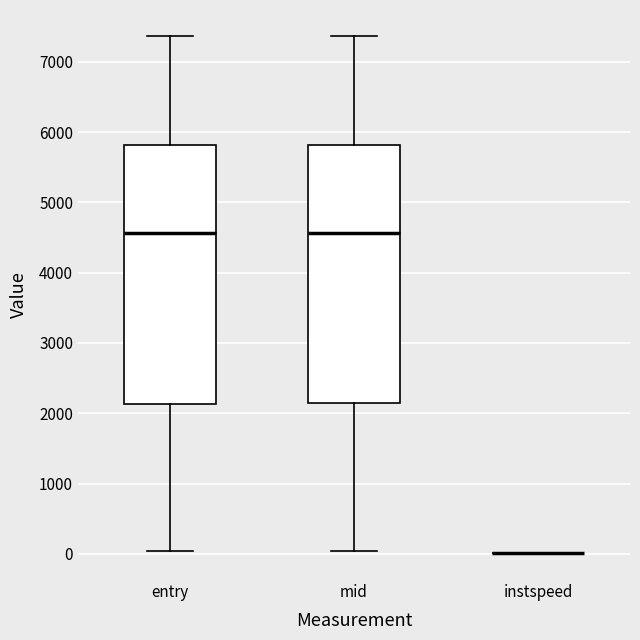

Reading left to right, read every box against the y-axis: the position of its median line, the range the box covers, and the ends of its whiskers. The values are not printed on the chart, so give them approximately, as read against the axis.

entry: median 4600, box 2100 to 5800, whiskers 0 to 7400
mid: median 4600, box 2100 to 5800, whiskers 0 to 7400
instspeed: box collapsed to a line at 0, whiskers 0 to 0